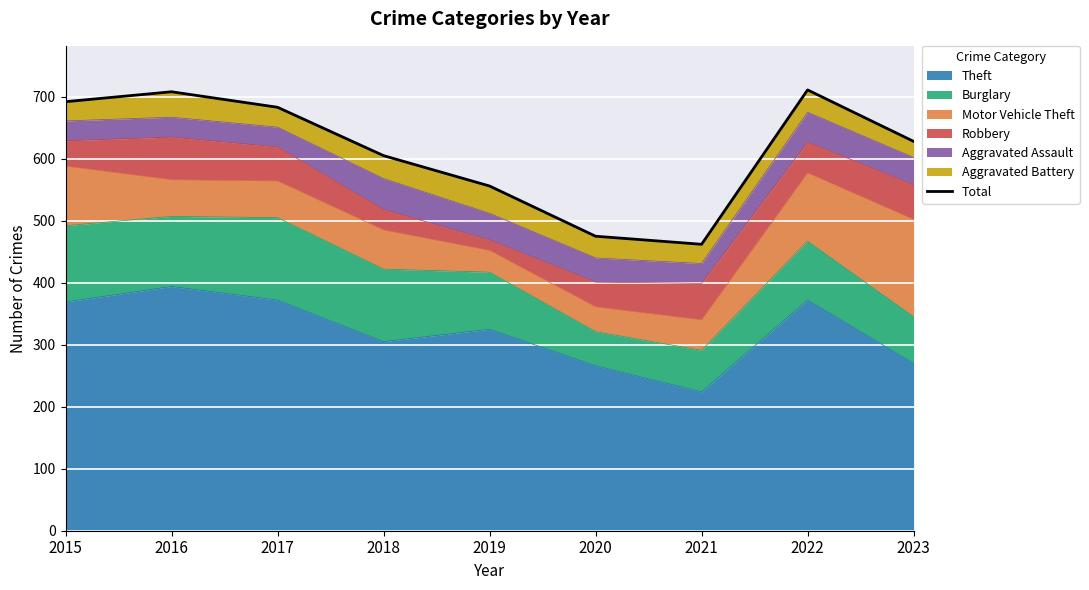

How many values are below 628?

4